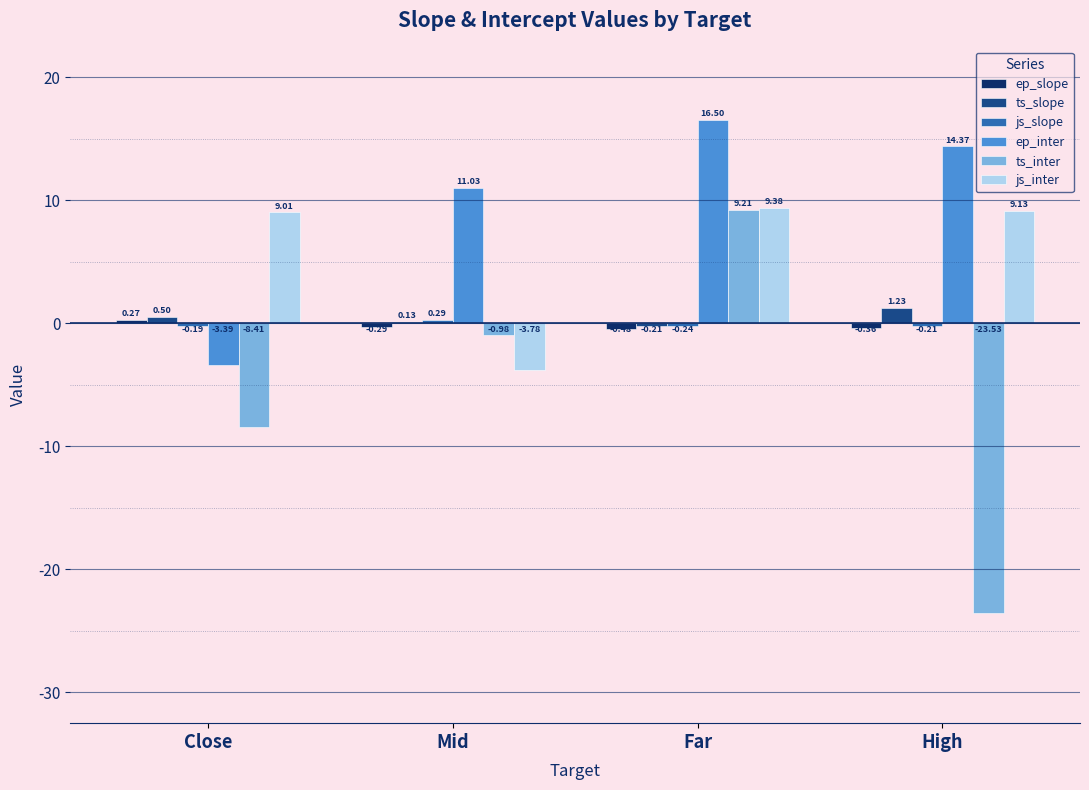

Which label corresponds to the largest value in the chart?

Far